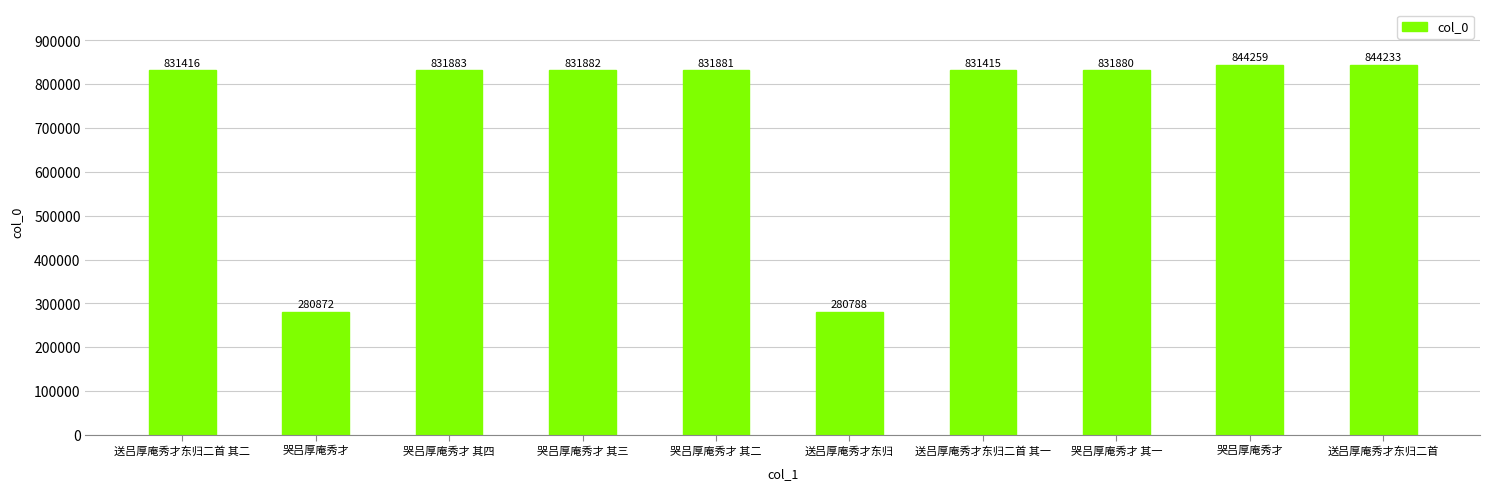

Count the number of data series in this chart.

1